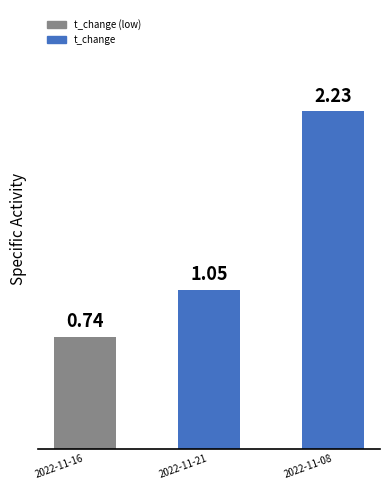

Approximately how many times larger is the value at 2022-11-16 compared to 2022-11-21?

0.7